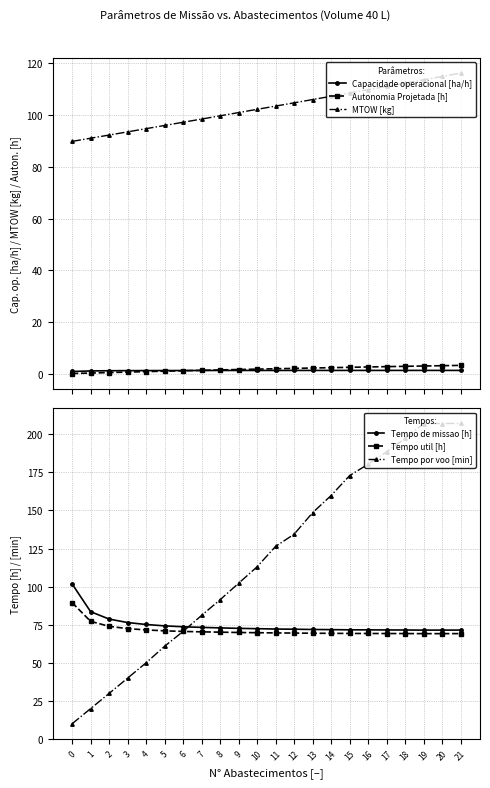

How many categories are shown in the chart?

22